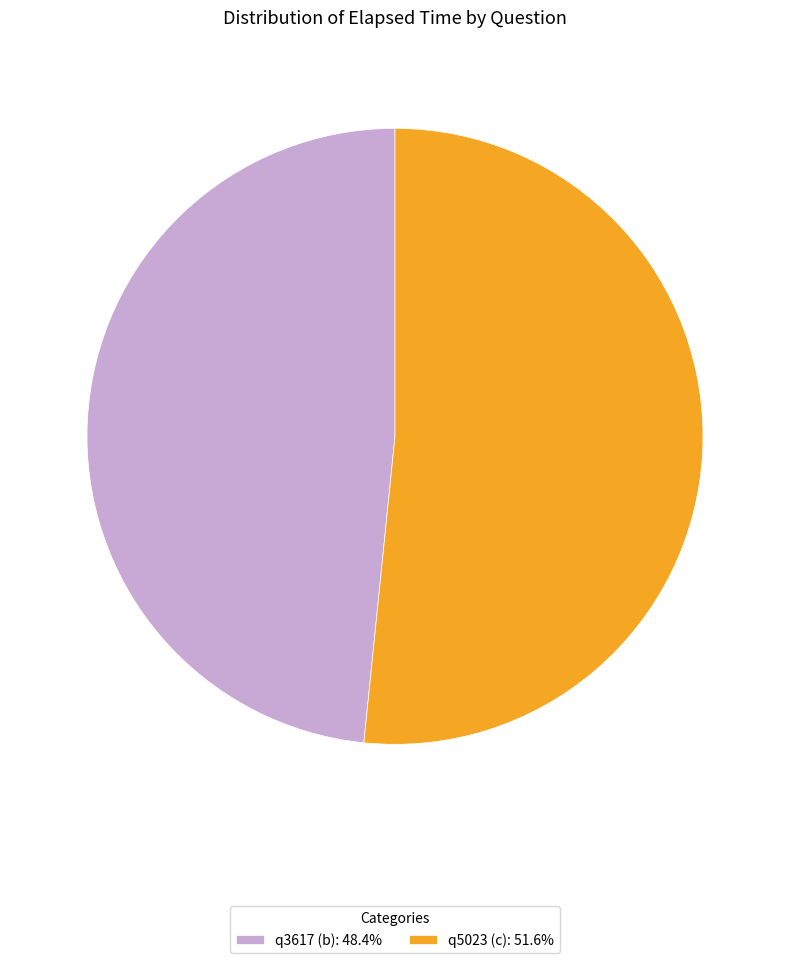

Which category accounts for the majority?

q5023 (c)